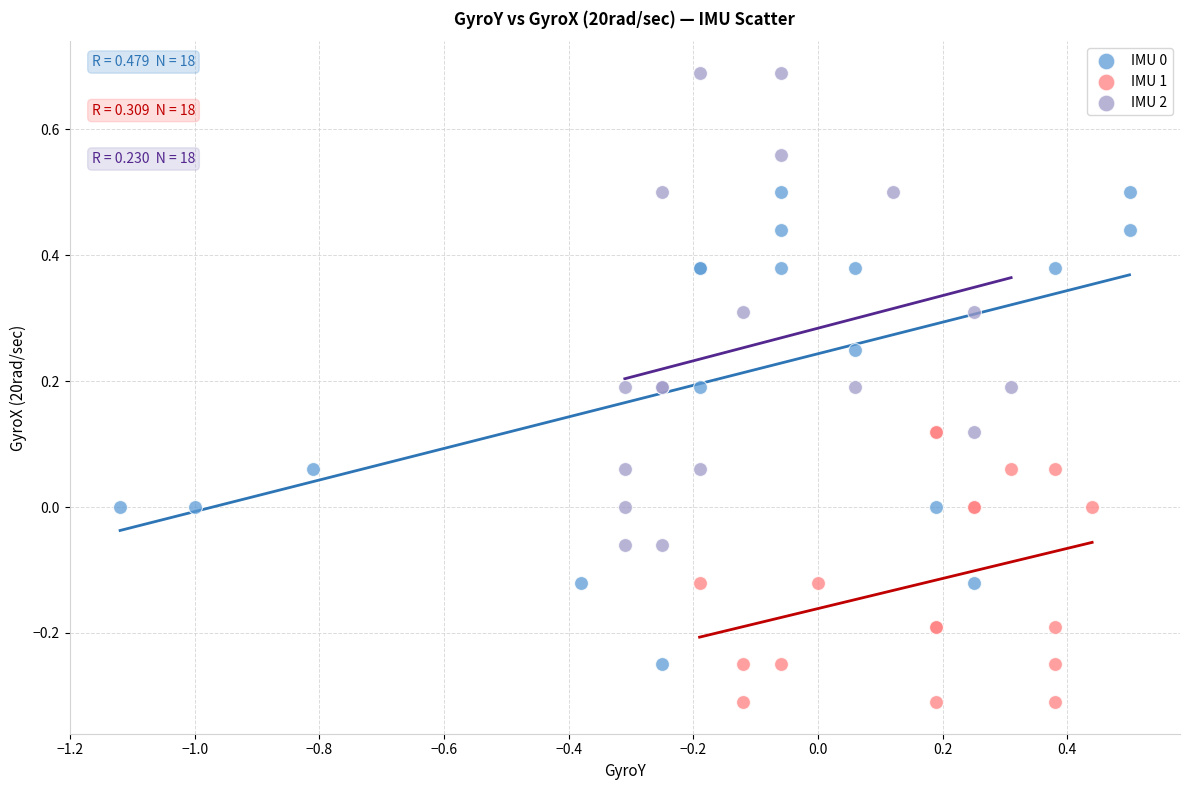

Which series contains the lowest Y value?

IMU 1